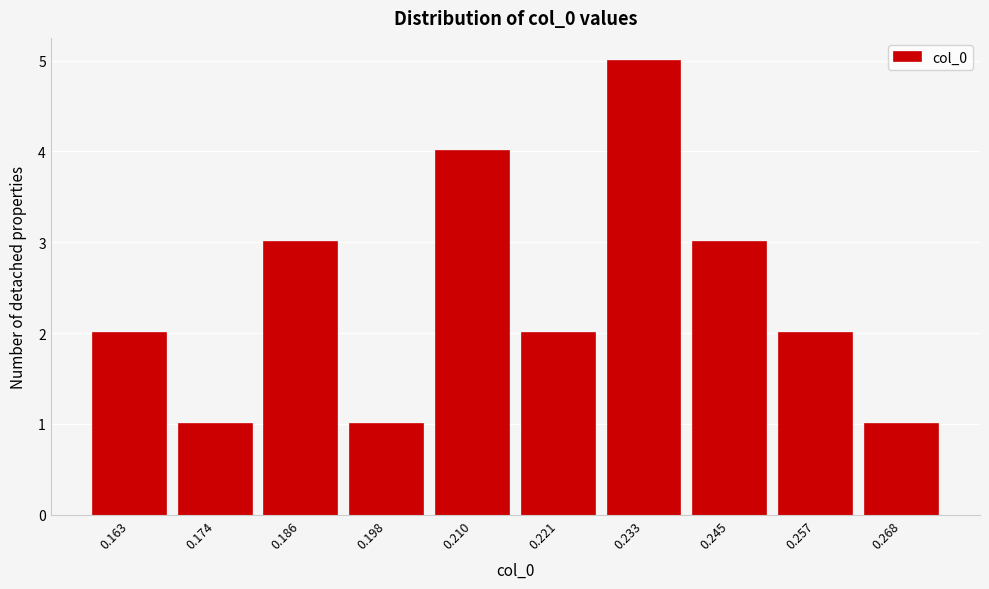

Reading left to right, list all the values displayed in this chart.

0.163=2	0.174=1	0.186=3	0.198=1	0.210=4	0.221=2	0.233=5	0.245=3	0.257=2	0.268=1